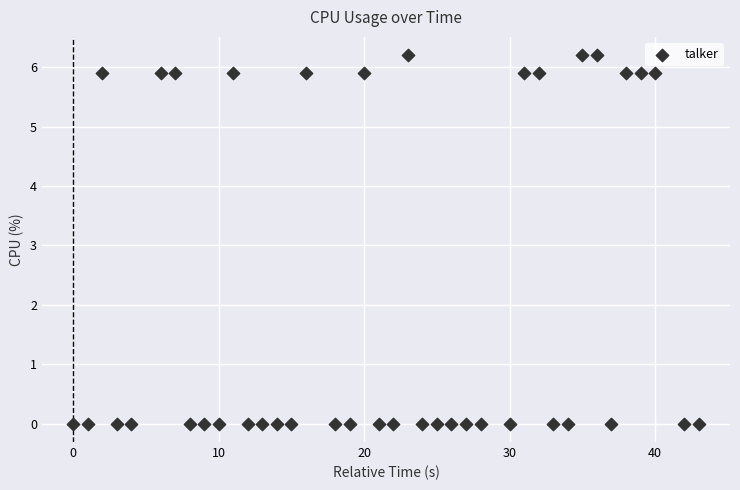

What is the range of Y values (max minus min)?

6.2